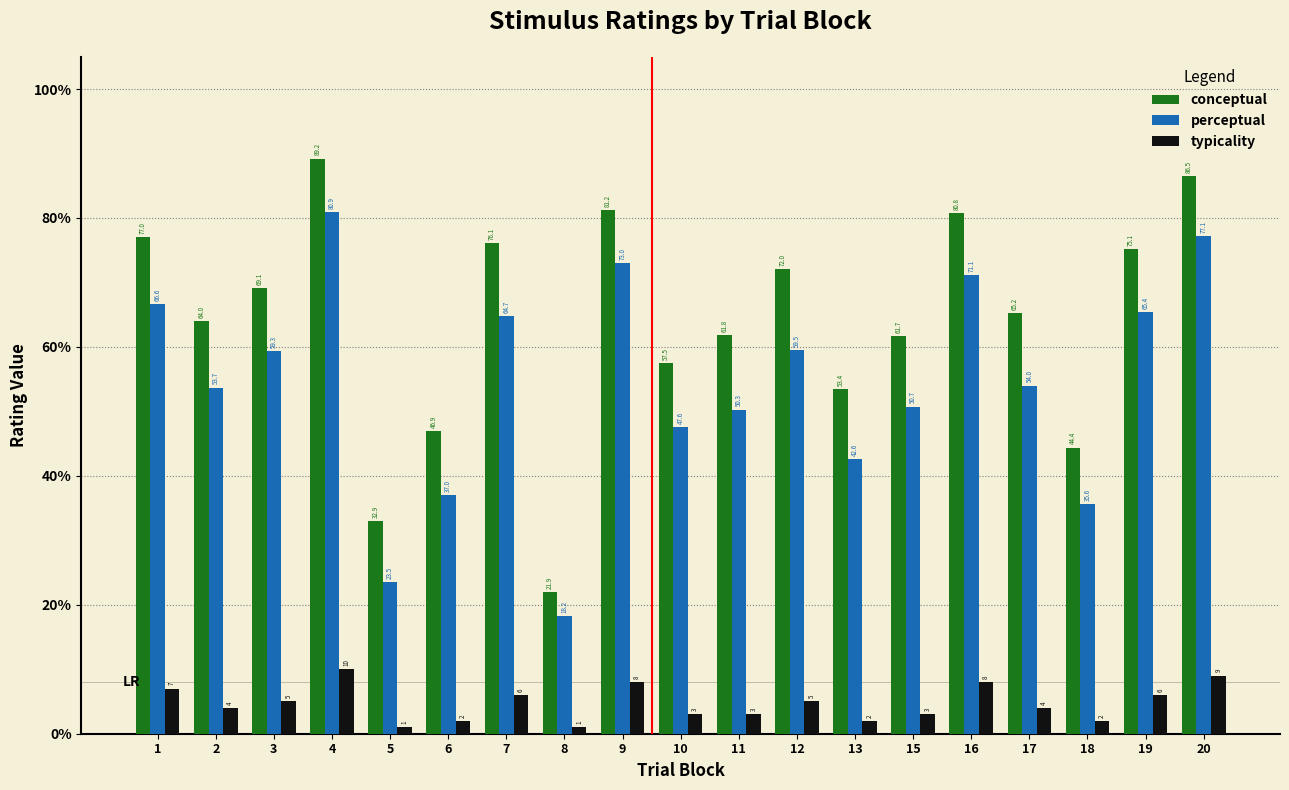

Between 13 and 20, which series saw the biggest shift?

perceptual